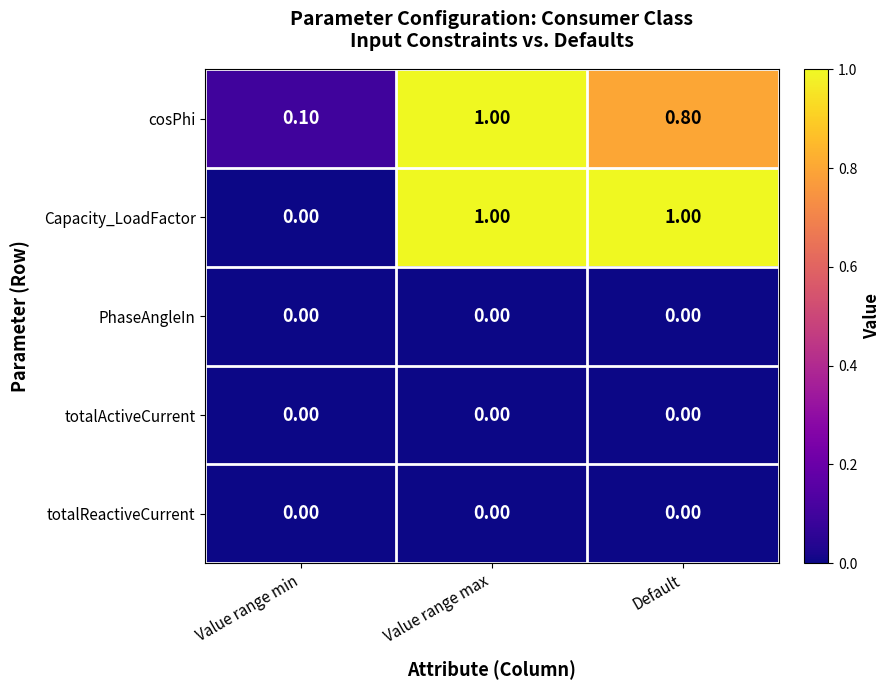

At which category is the sum across all series the highest?

Value range max